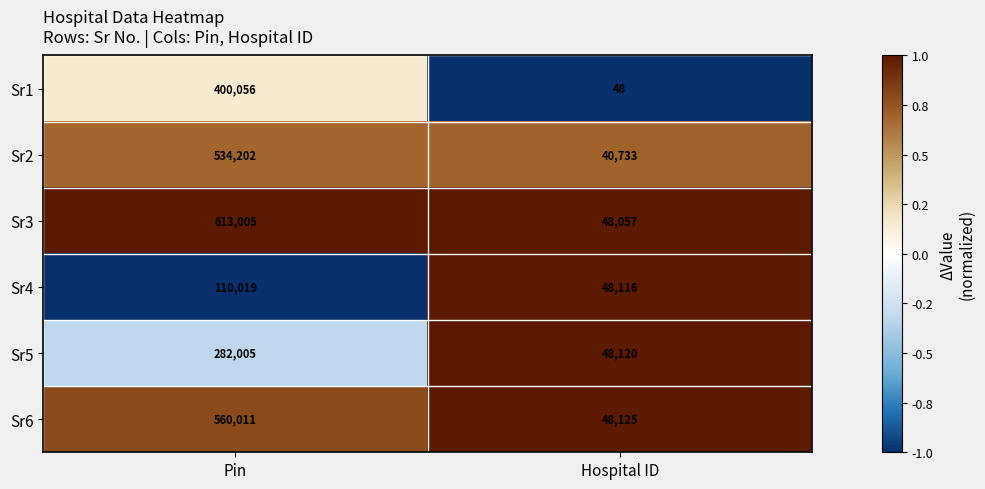

Read the Sr6 value at Hospital ID, to the nearest 100.

48100